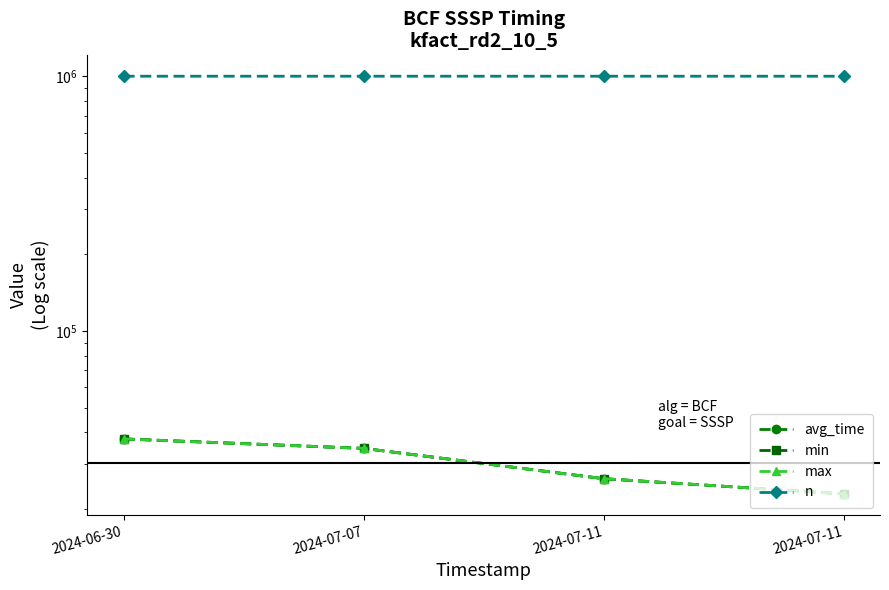

Is it true that min equals 64112 at 2024-06-30?

False